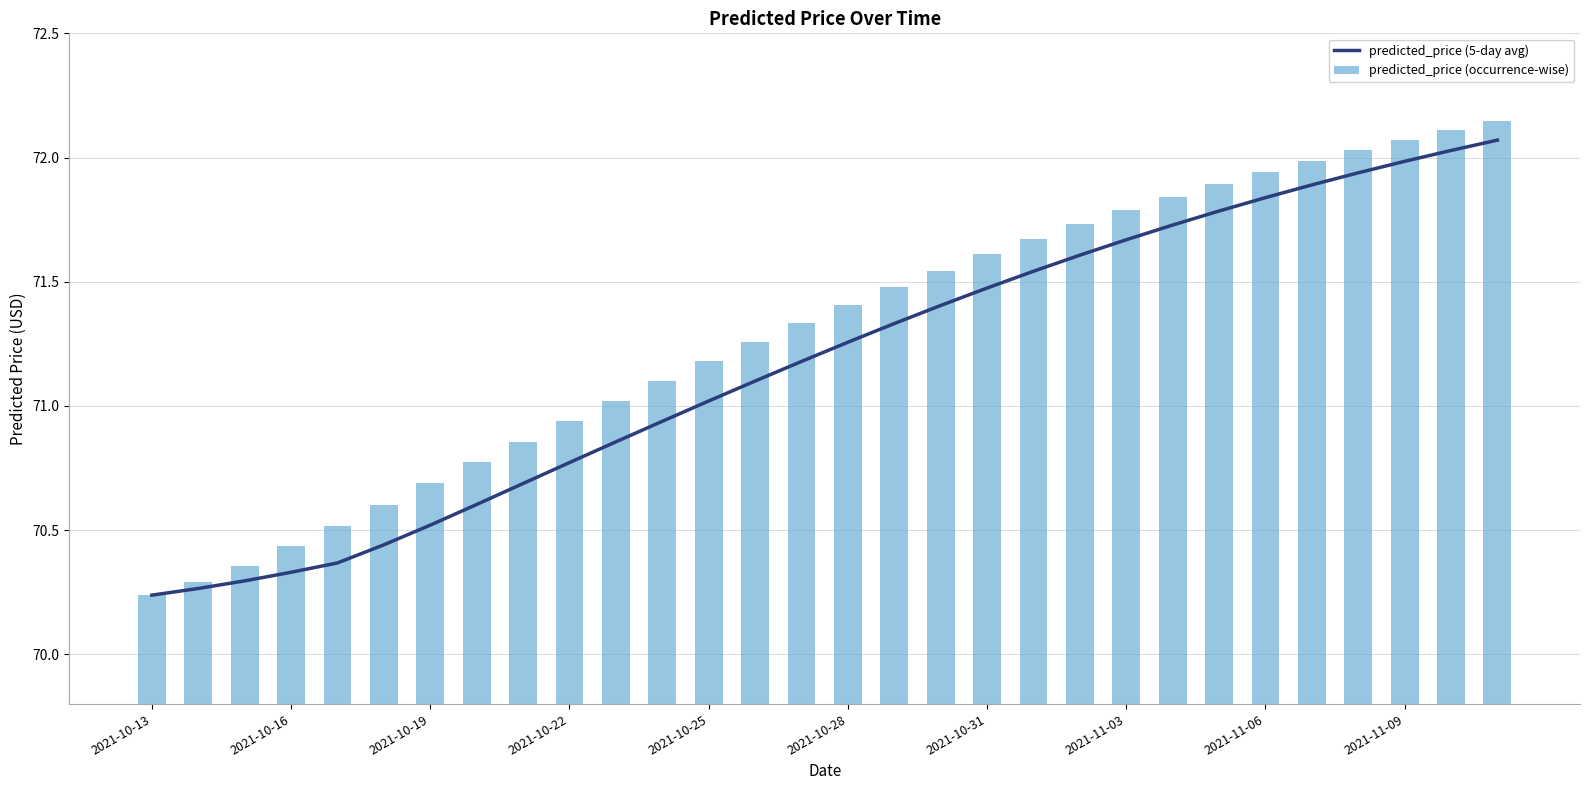

The predicted_price (occurrence-wise) series shows 117.5 at 2021-10-16. True or false?

False